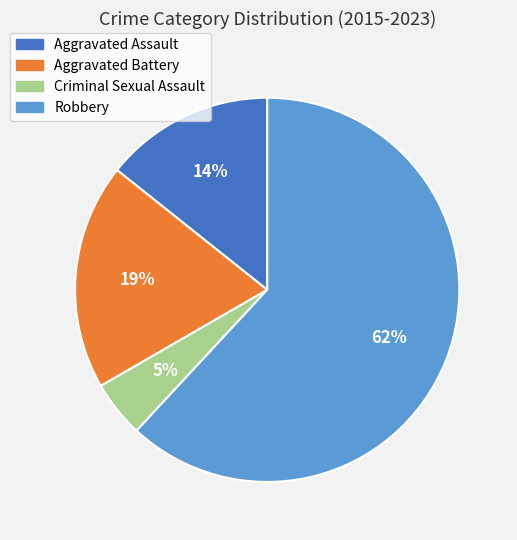

Is Robbery the majority of the pie?

Yes